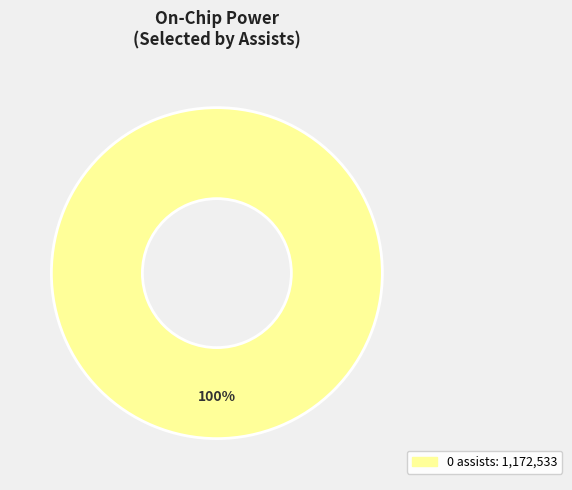

Is there any slice that represents more than half of the pie?

Yes